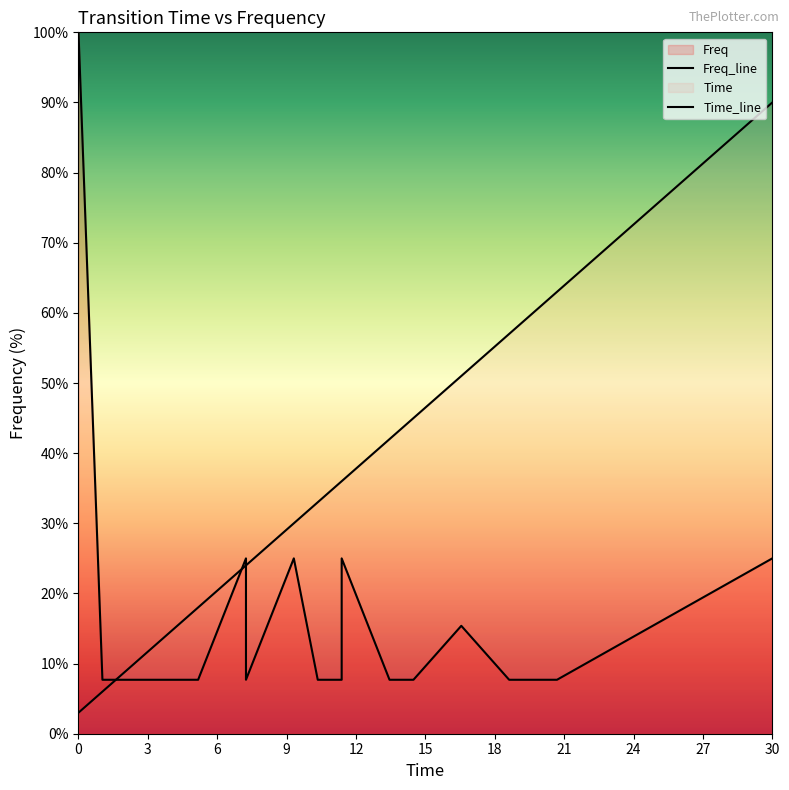

Is it true that Freq_line equals 4.4 at 3?

False